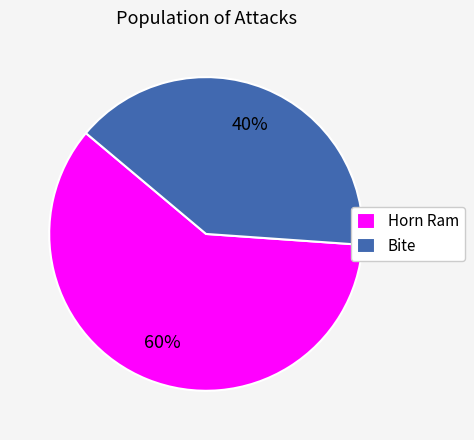

True or false: Horn Ram accounts for 60% of the total.

True